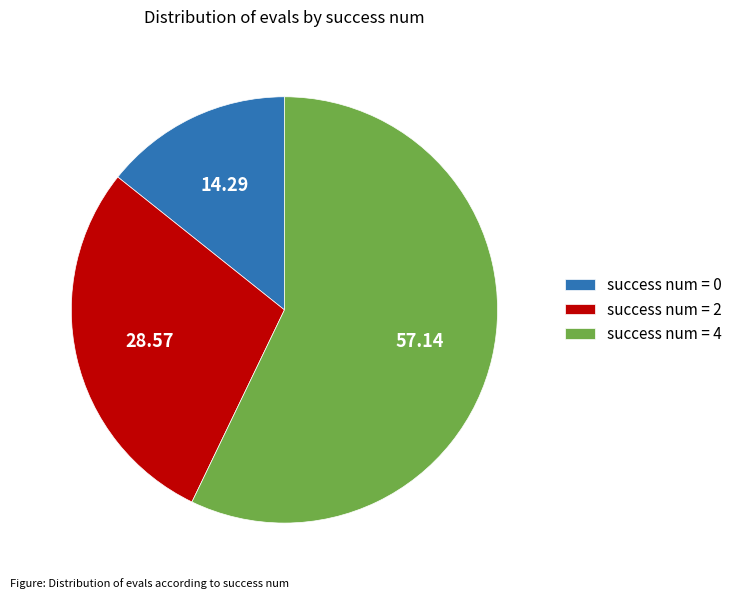

Is the sum of success num = 0 and success num = 4 greater than half?

Yes